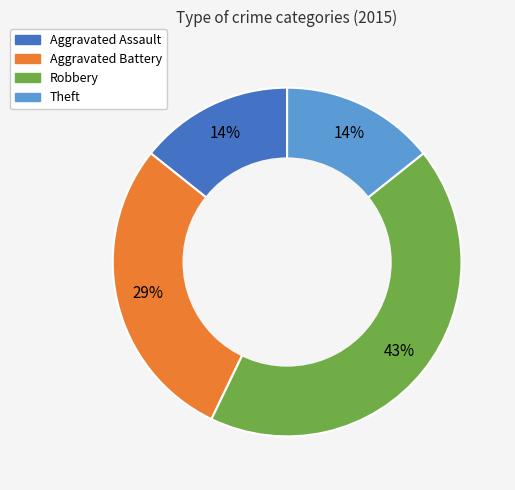

Does any single category account for the majority?

No